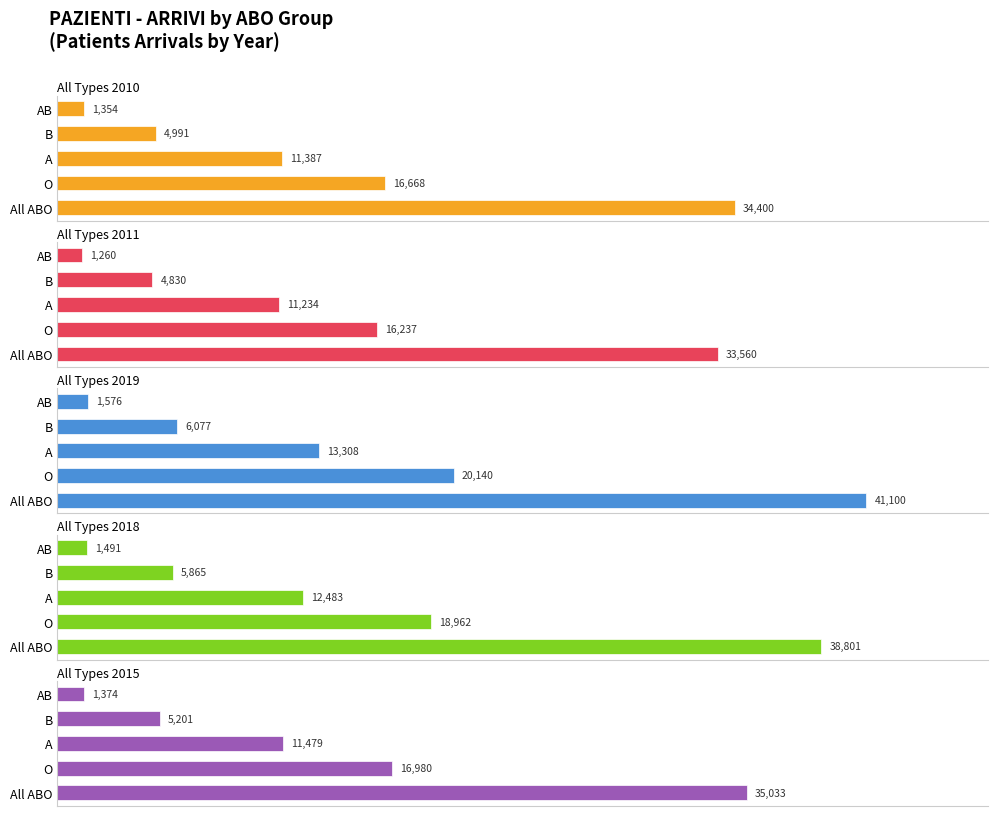

What is the smallest value displayed?

1260